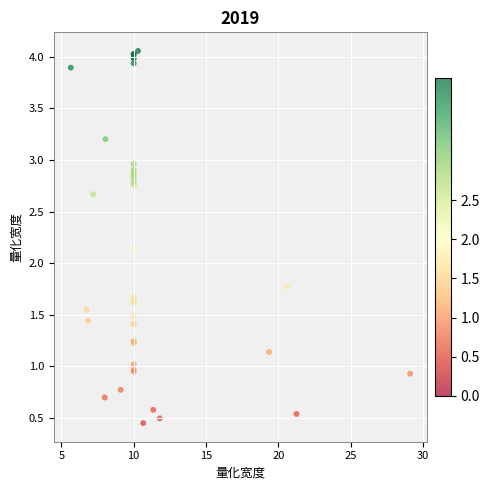

What Y value in the scatter plot is closest to 2?

2.1